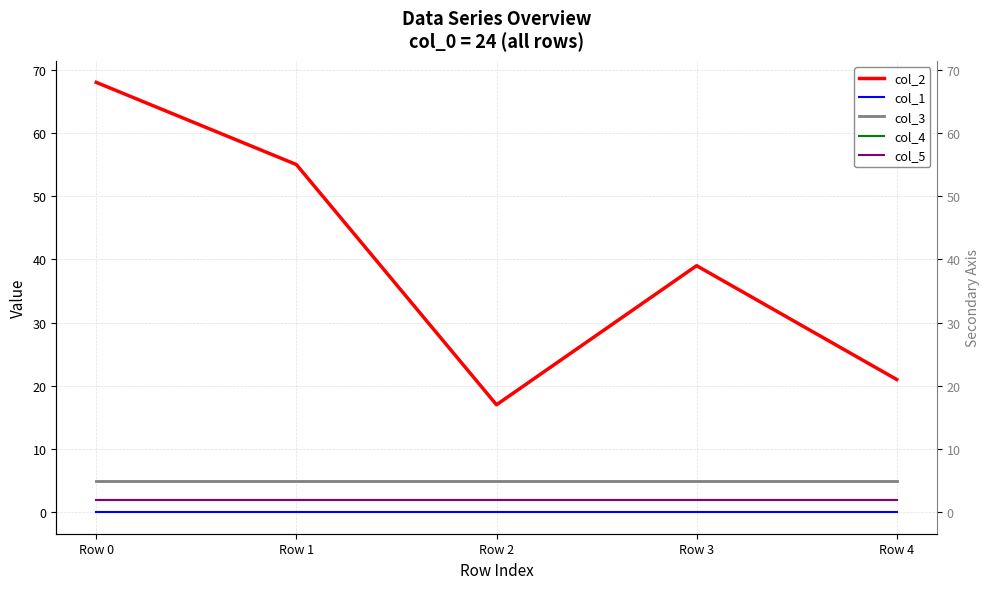

Reading left to right, extract all data points from this chart.

col_2: 68	55	17	39	21
col_1: 0	0	0	0	0
col_3: 5	5	5	5	5
col_4: 2	2	2	2	2
col_5: 2	2	2	2	2